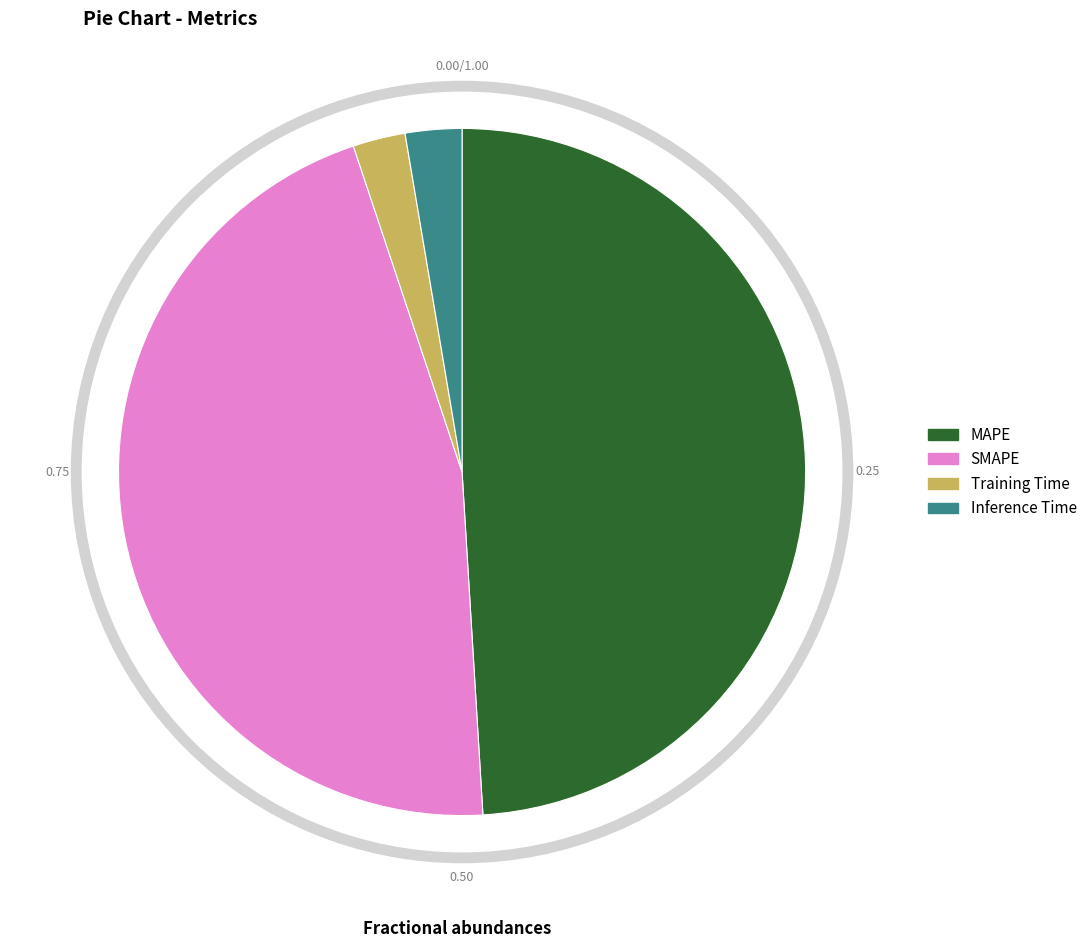

Rank the categories by value from lowest to highest.

Training Time, Inference Time, SMAPE, MAPE